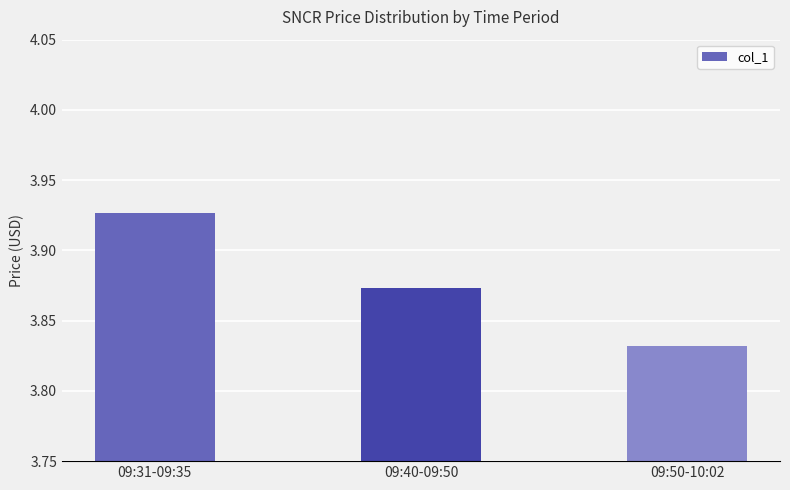

The chart shows a value of 5.3 at 09:50-10:02. True or false?

False